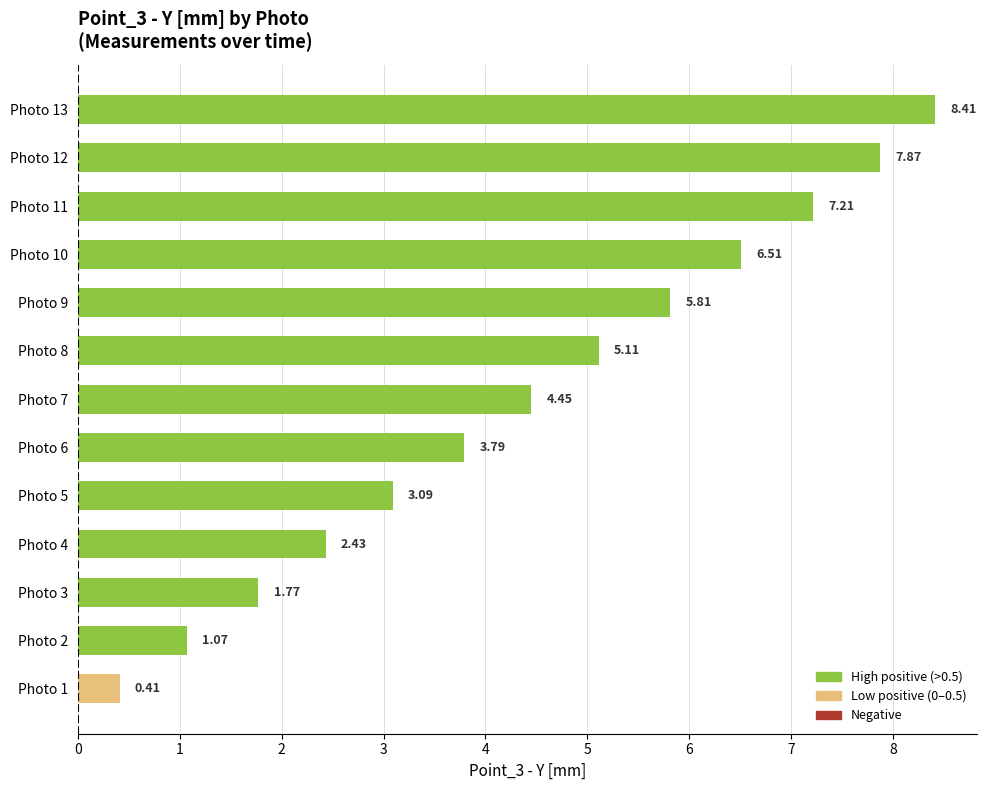

At which label is the value closest to 4?

Photo 6